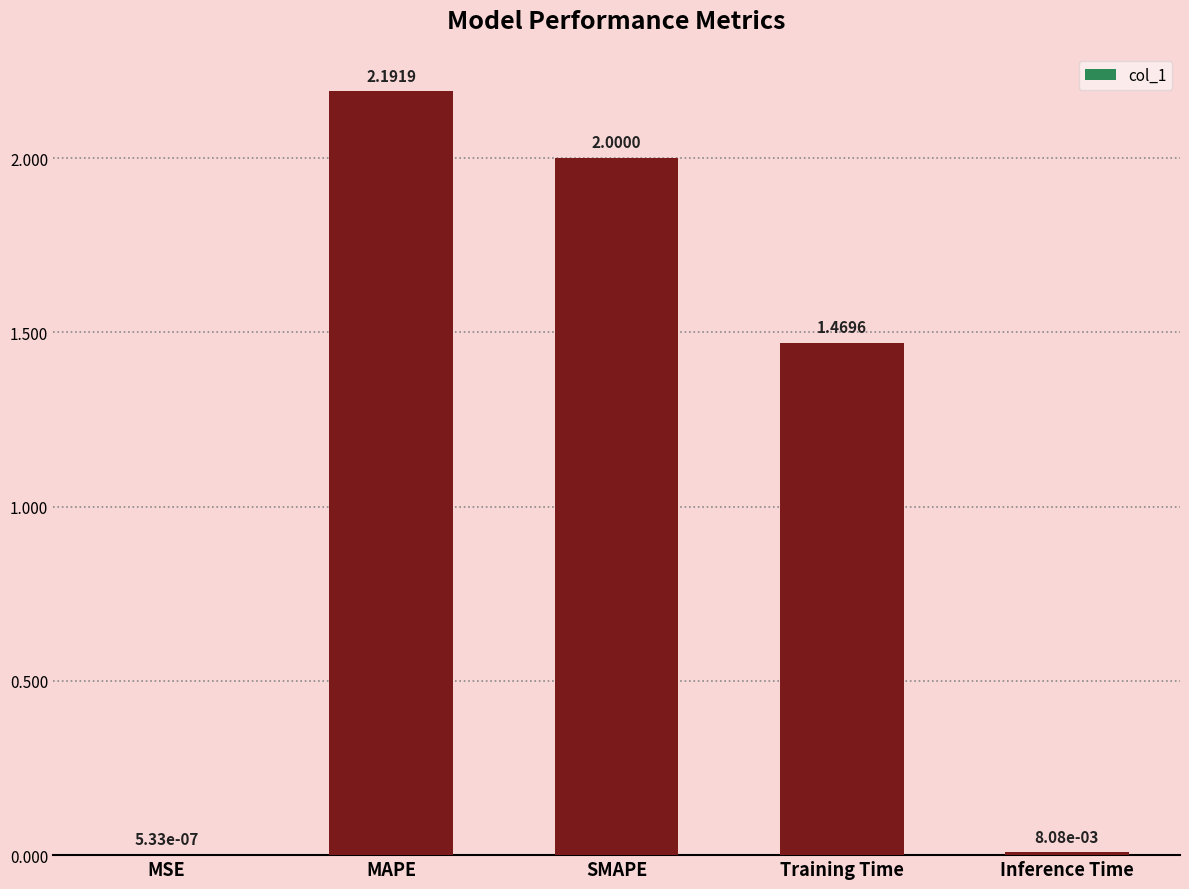

Which label corresponds to the largest value in the chart?

MAPE